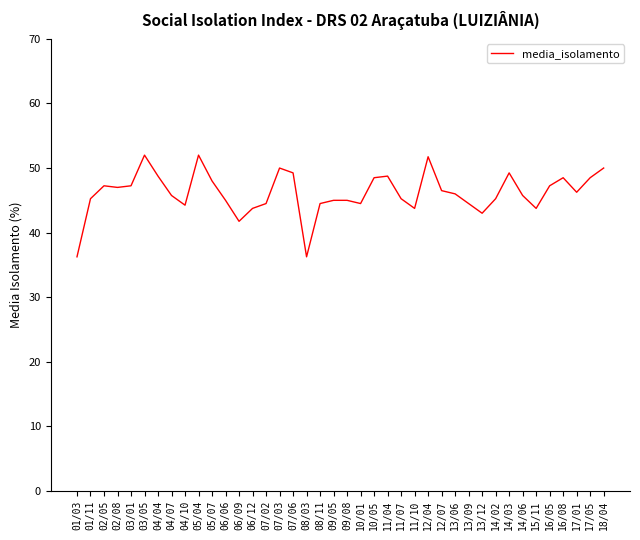

The value at 06/06 is 45.0. True or false?

True